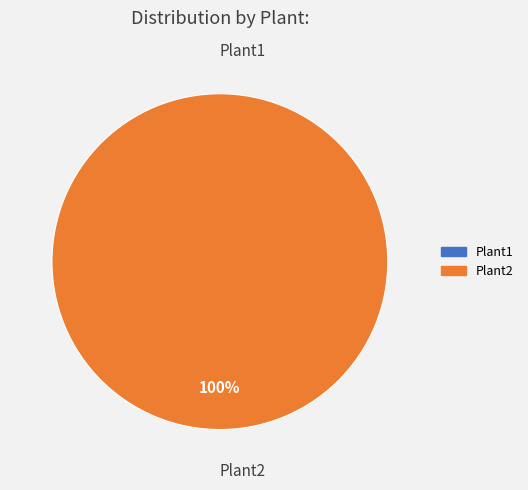

Rank the categories by value from lowest to highest.

Plant1, Plant2